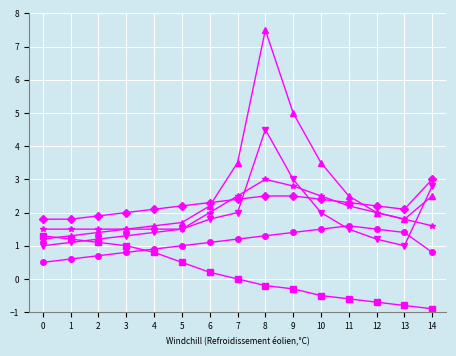

What is the difference between the highest and lowest values at 3?

1.2